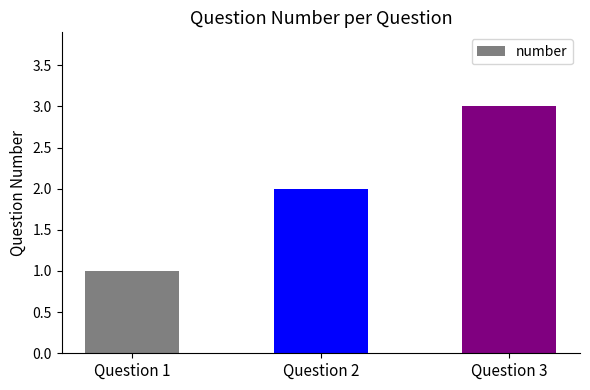

List the labels in order of value, smallest first.

Question 1, Question 2, Question 3